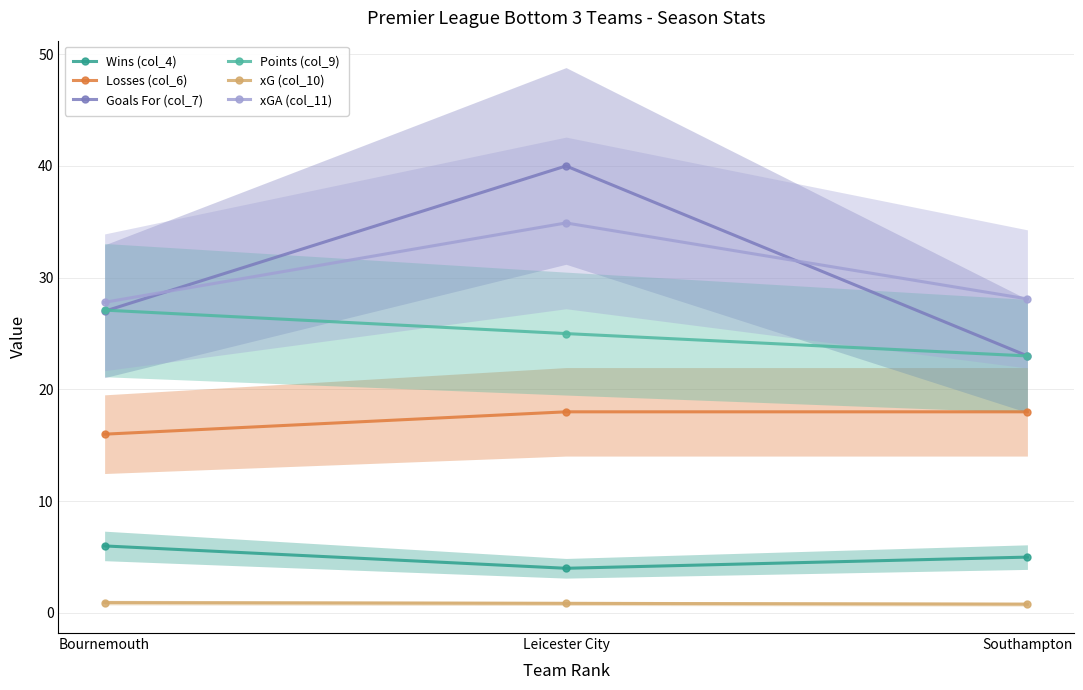

At which label is Goals For (col_7) closest to 31?

Bournemouth